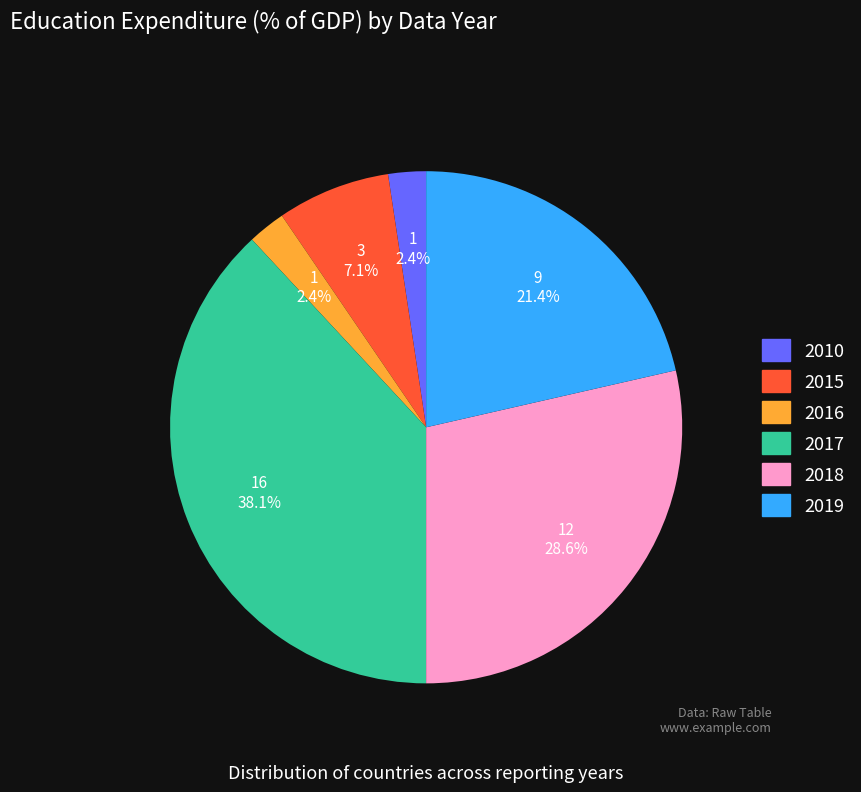

The 2017 slice represents 51% of the pie. True or false?

False